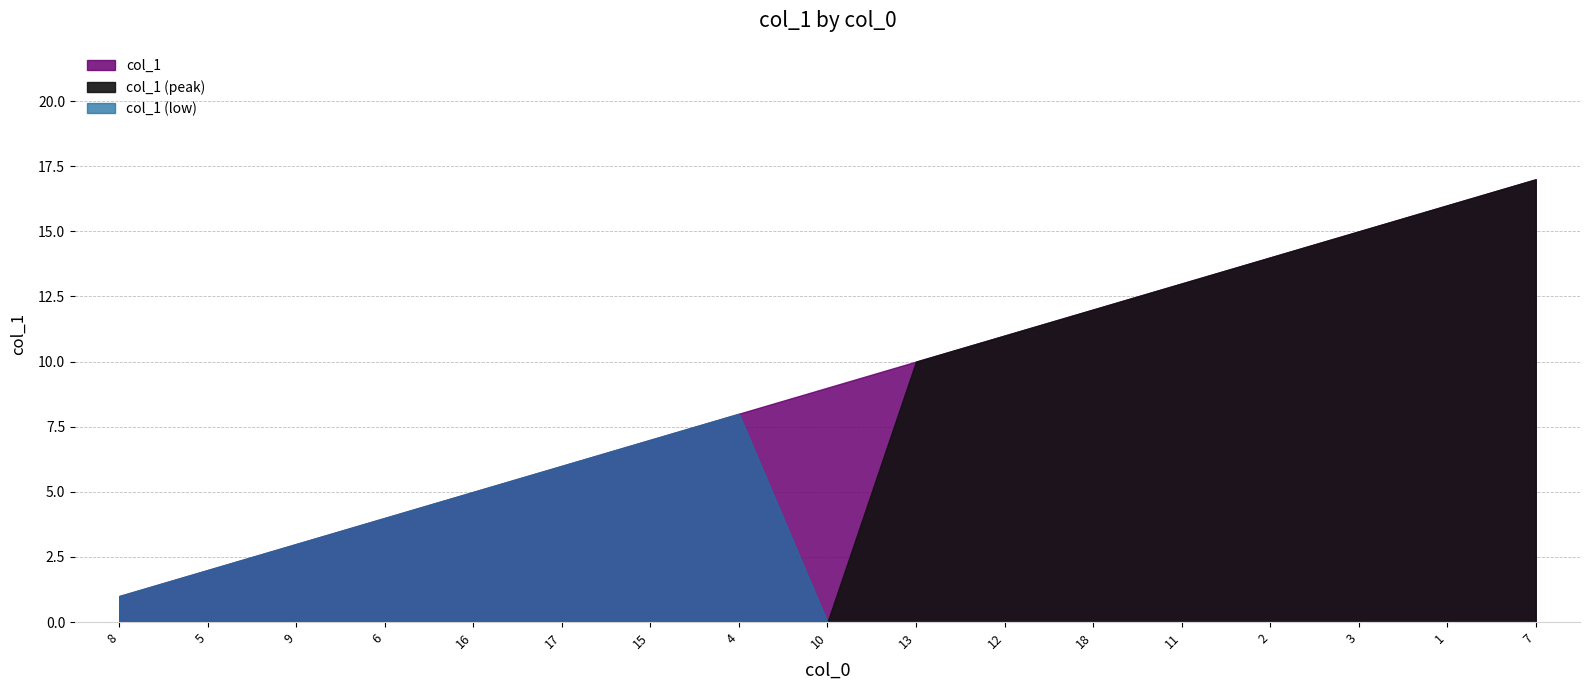

What is the label of the 2nd point from the right?

1